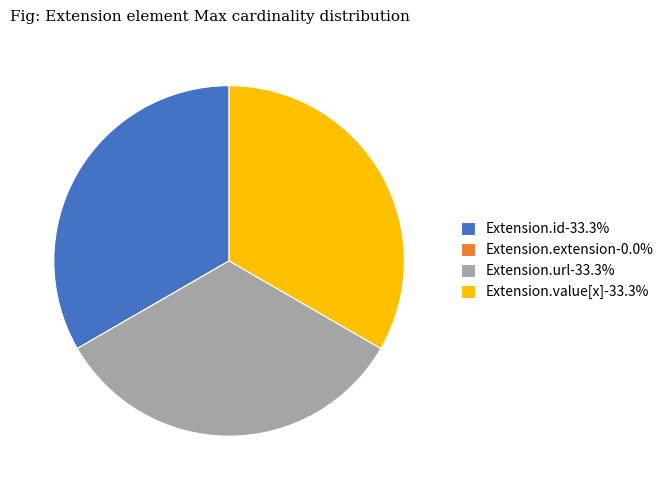

What is the ratio of the value at Extension.value[x]-33.3% to the value at Extension.id-33.3%?

1.0